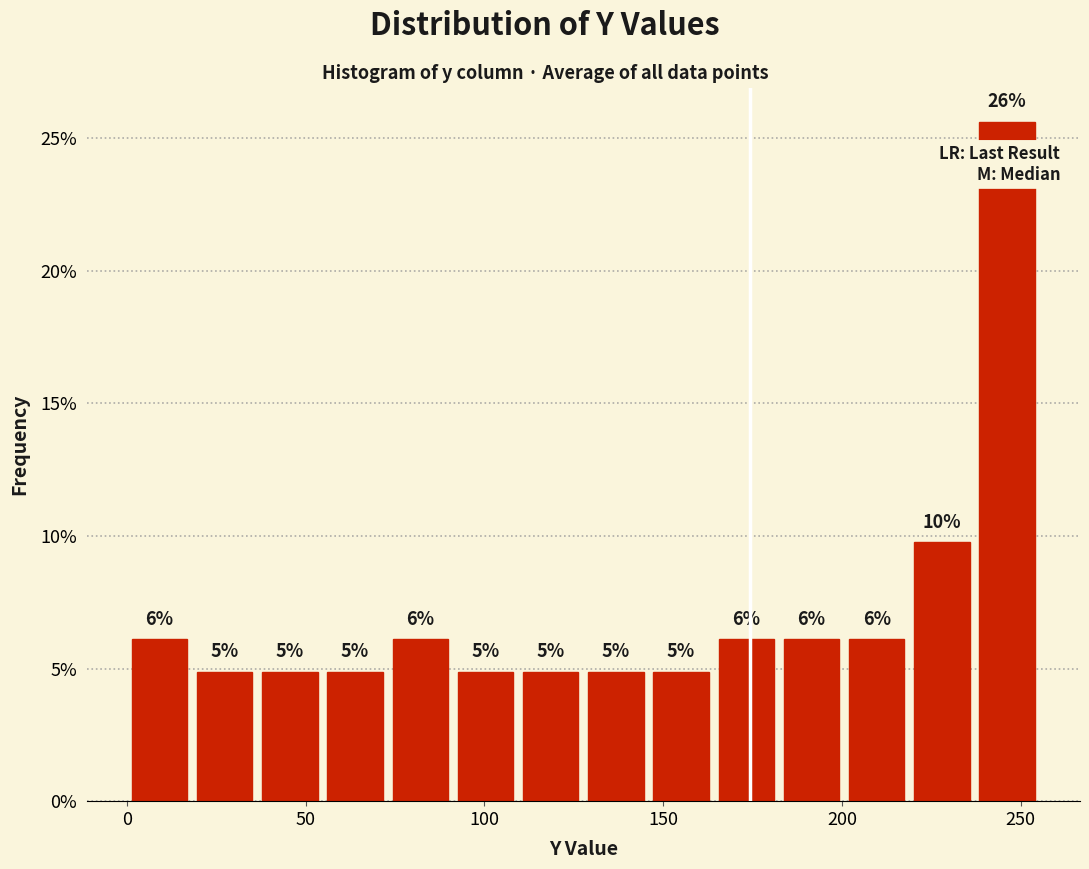

Around what value on the x-axis is the tallest bar? Give the approximate position of its centre, as read against the axis.

245